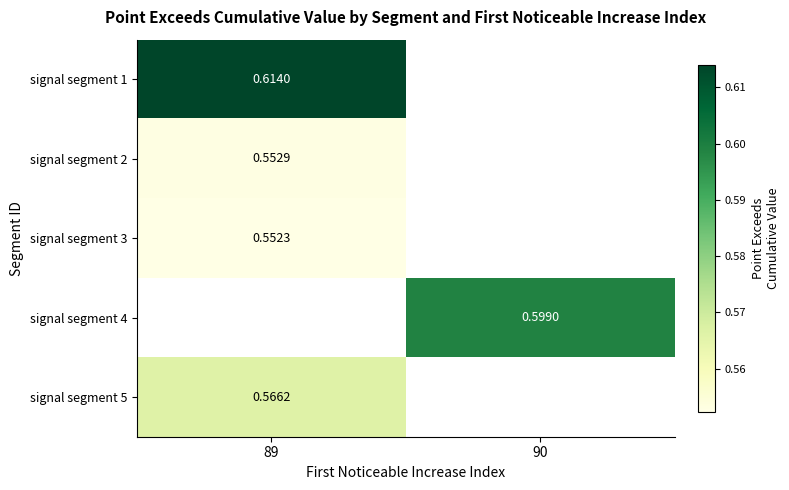

Count the number of data series in this chart.

5